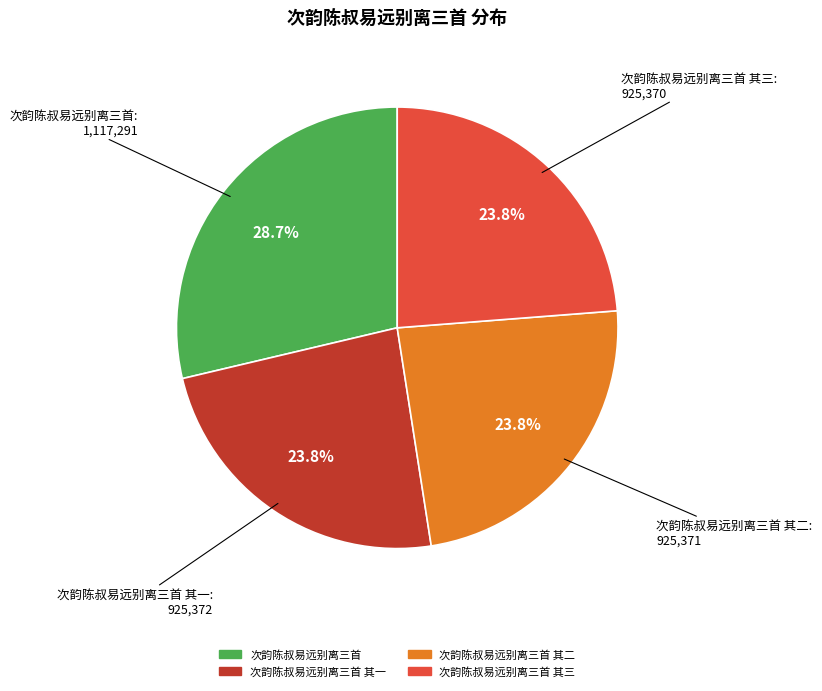

Does any single category account for the majority?

No